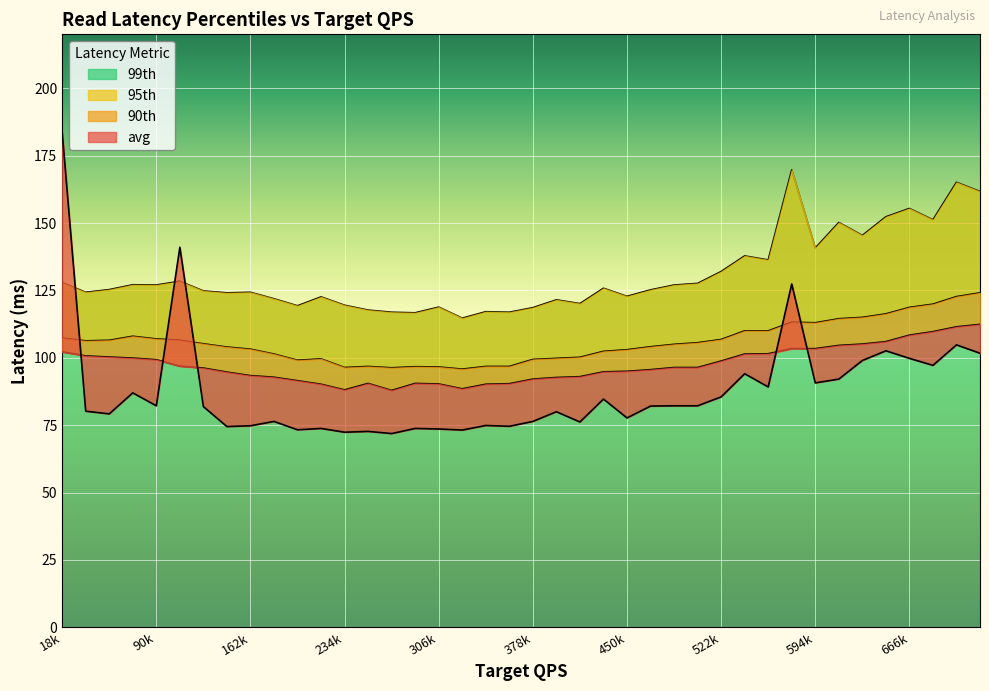

True or false: 90th has more than 0 interior local peaks.

True